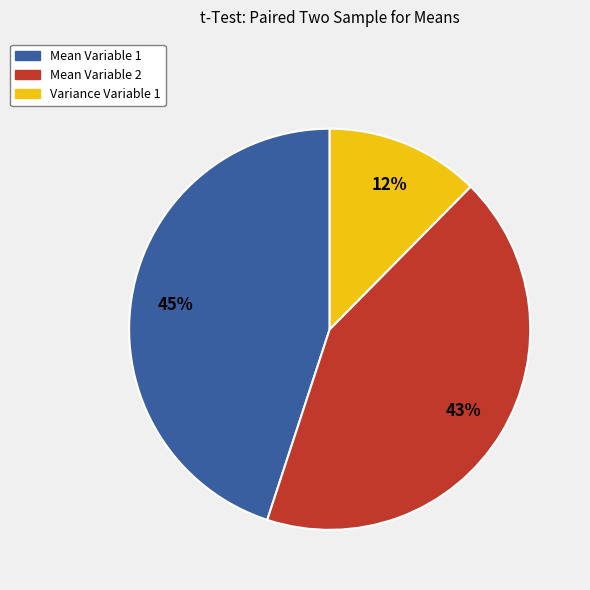

Does Variance Variable 1 account for over 50% of the chart?

No